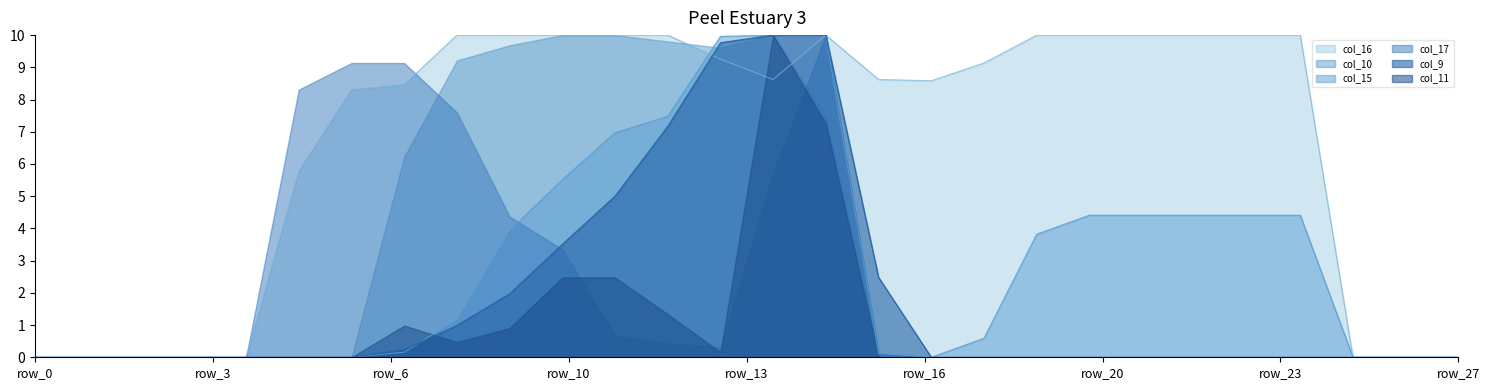

Which series has the largest total across all categories?

col_16